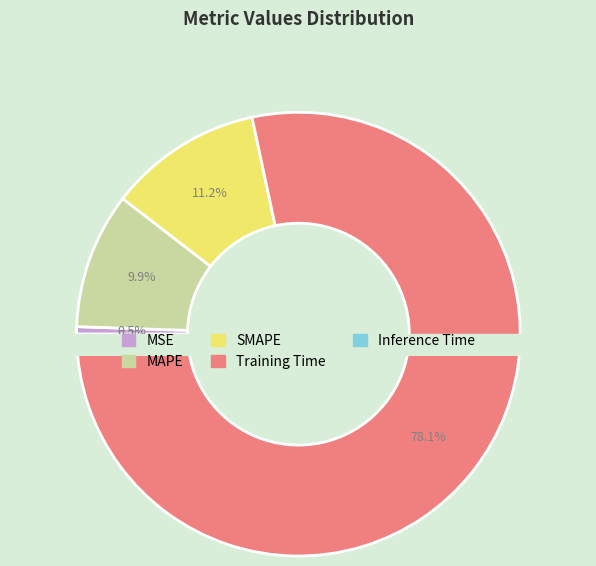

What percentage do Training Time and Inference Time together represent?

78.4%